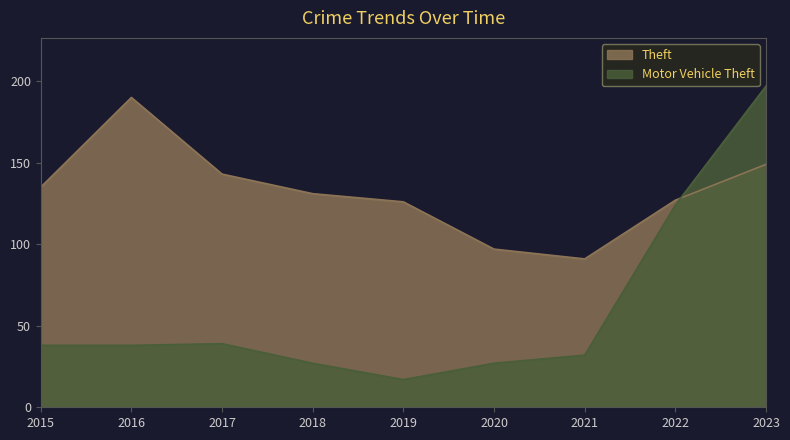

Does the chart have visible grid lines?

No